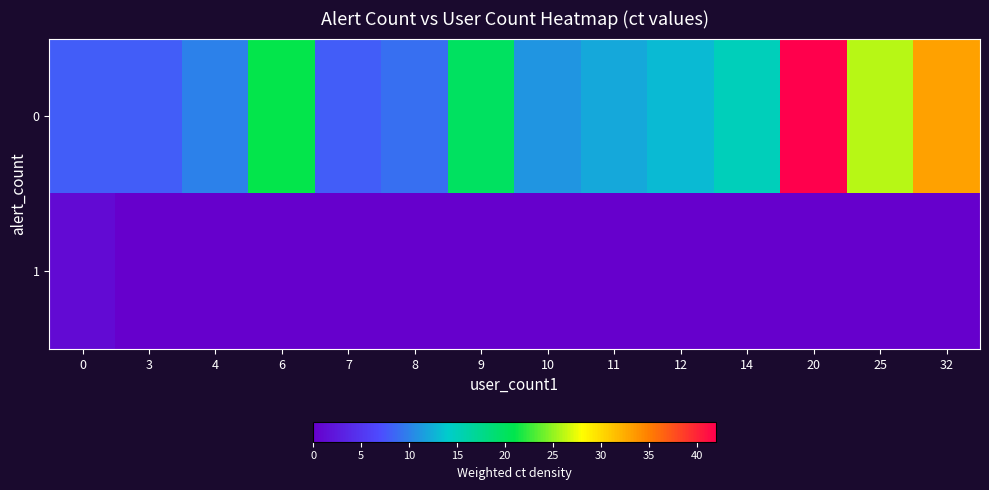

At which category is the sum across all series the highest?

20